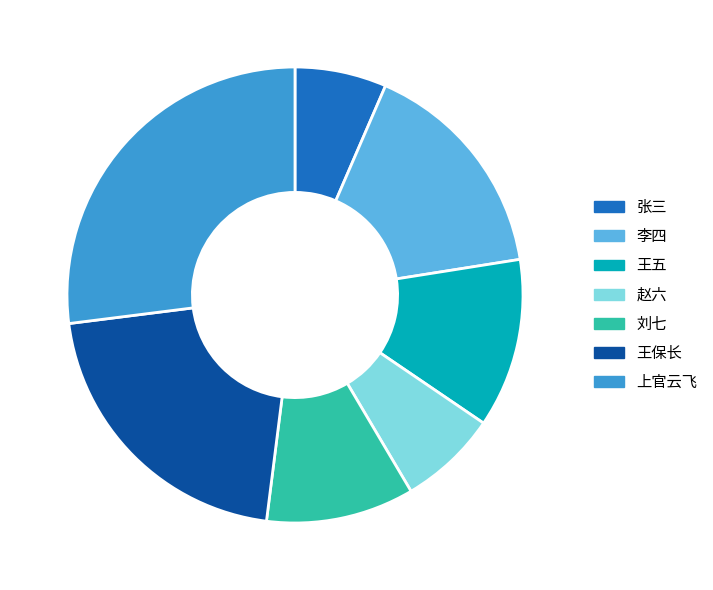

How many slices are in this pie chart?

7